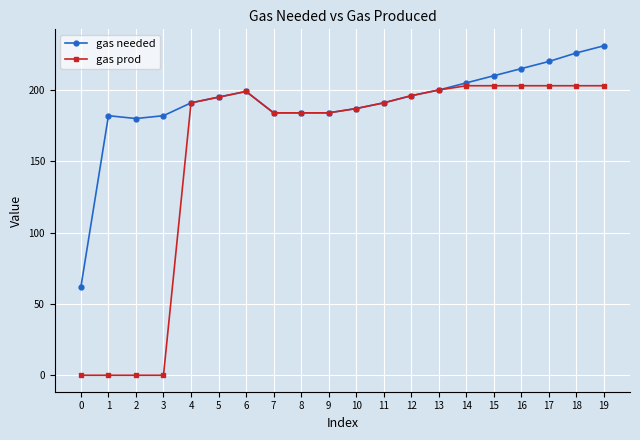

What is the difference between the maximum and second lowest values in the gas prod series?

203